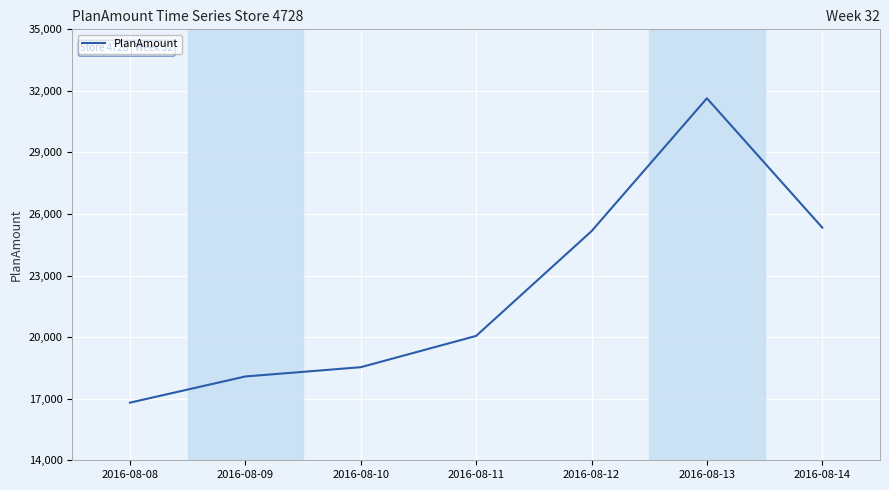

What is the ratio of the value at 2016-08-09 to the value at 2016-08-11?

0.9